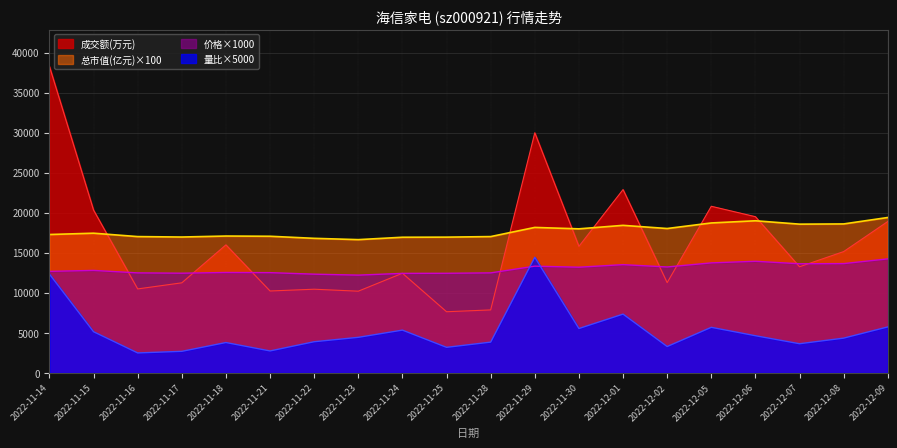

What is the difference between the 总市值(亿元) values at 2022-11-25 and 2022-12-01?

1472.0